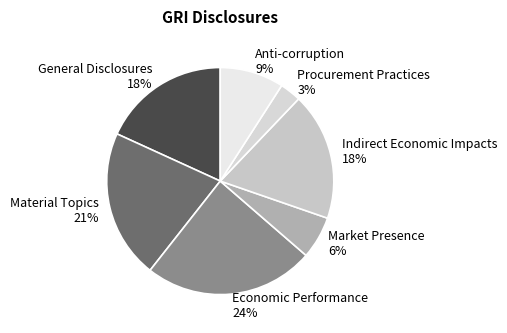

The Procurement Practices slice represents 16% of the pie. True or false?

False